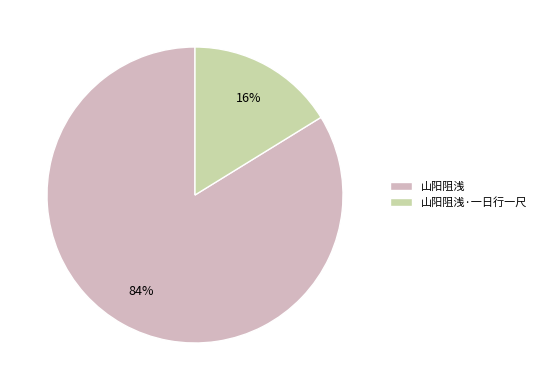

Is it true that 山阳阻浅 is 84% of the pie?

True